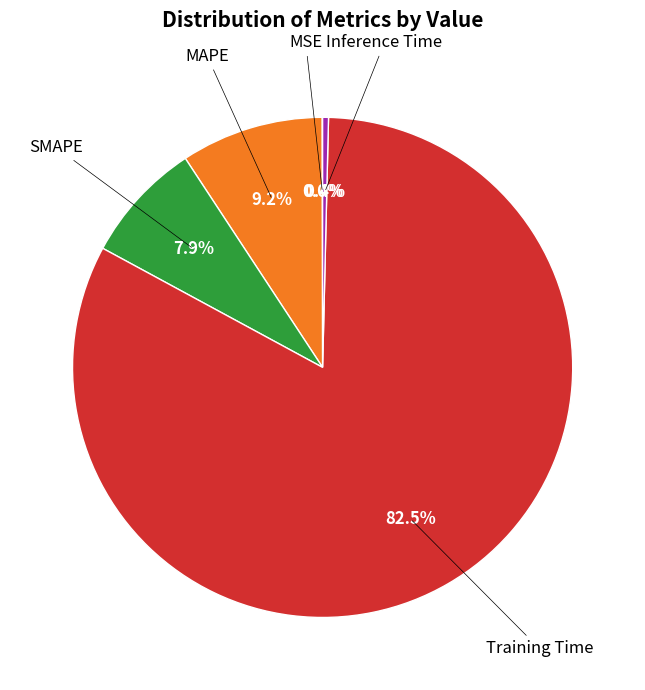

Is there a majority slice in this chart?

Yes